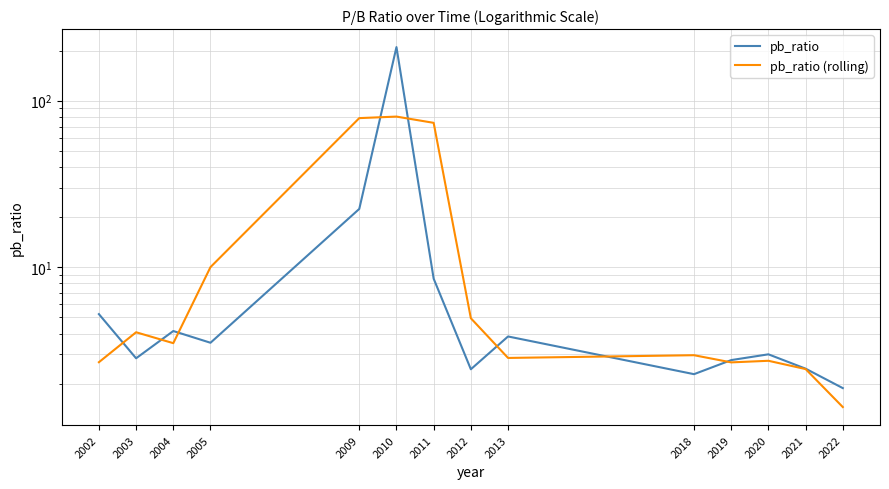

How many interior local valleys does the pb_ratio (rolling) series have?

3